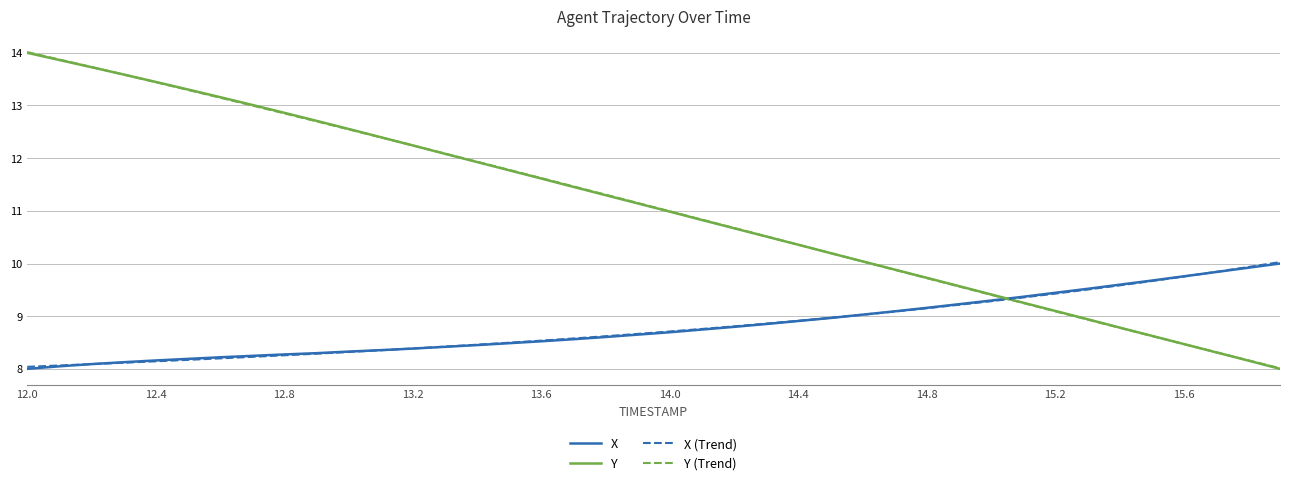

Which series has the widest spread of values?

Y (Trend)